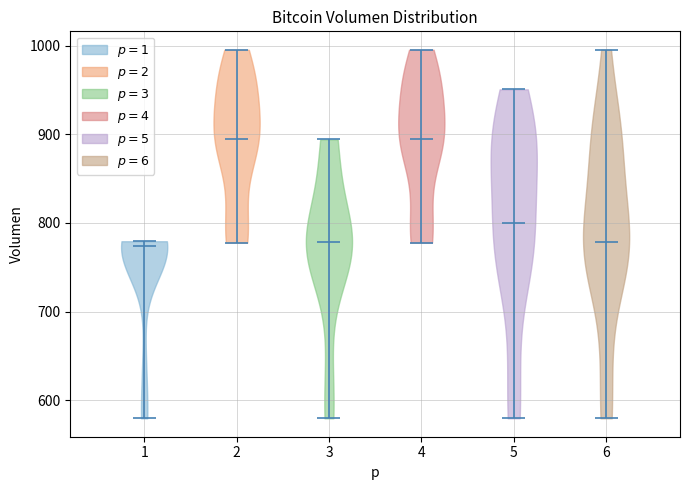

Reading left to right, read every violin against the y-axis: where its median line is, and the lowest and highest points it reaches. The values are not printed on the chart, so give them approximately, as read against the axis.

1: median line 770, lowest point 580, highest point 780
2: median line 890, lowest point 780, highest point 1000
3: median line 780, lowest point 580, highest point 890
4: median line 890, lowest point 780, highest point 1000
5: median line 800, lowest point 580, highest point 950
6: median line 780, lowest point 580, highest point 1000